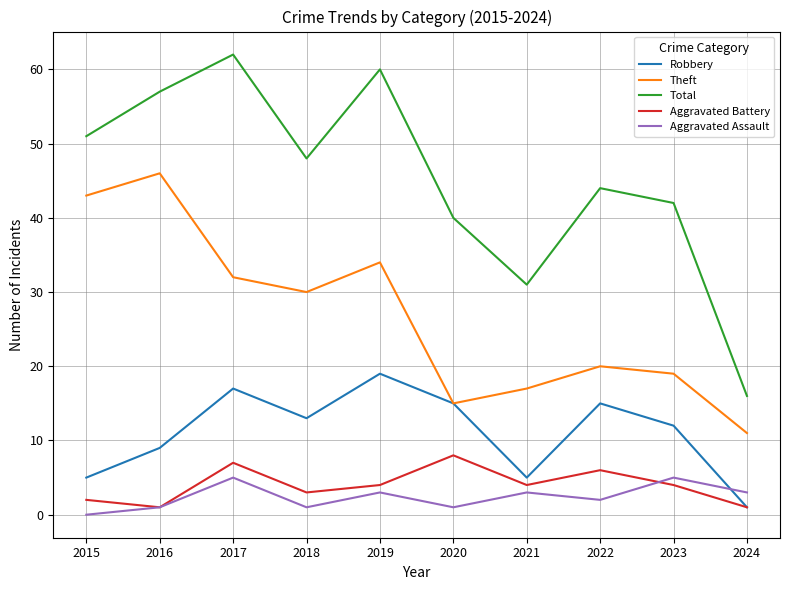

What is the total value across all series at 2016?

114